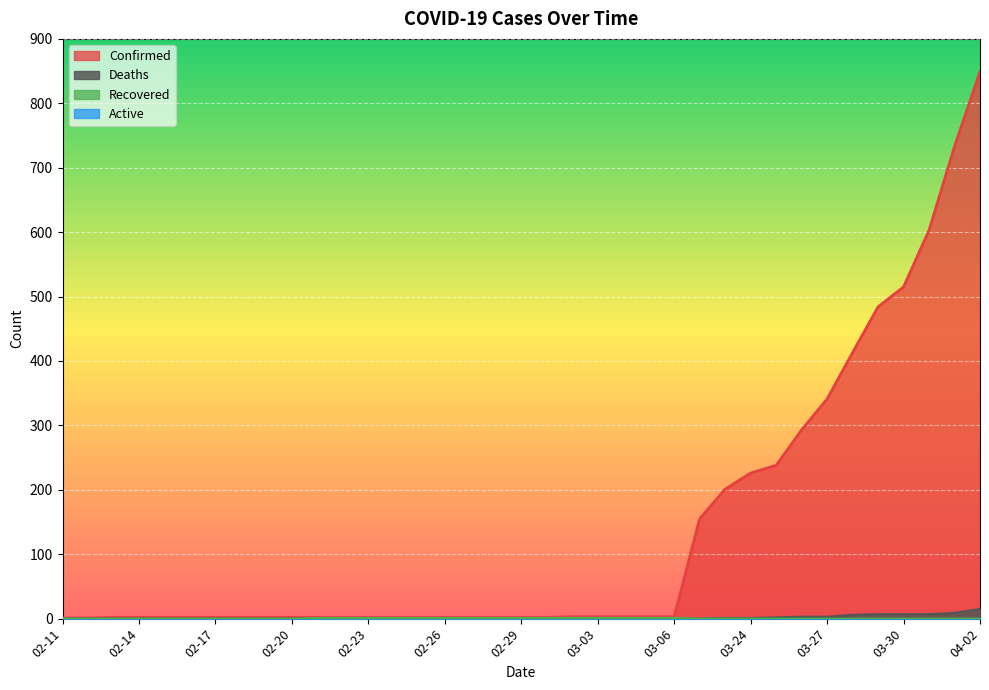

How many distinct data groups are displayed?

4